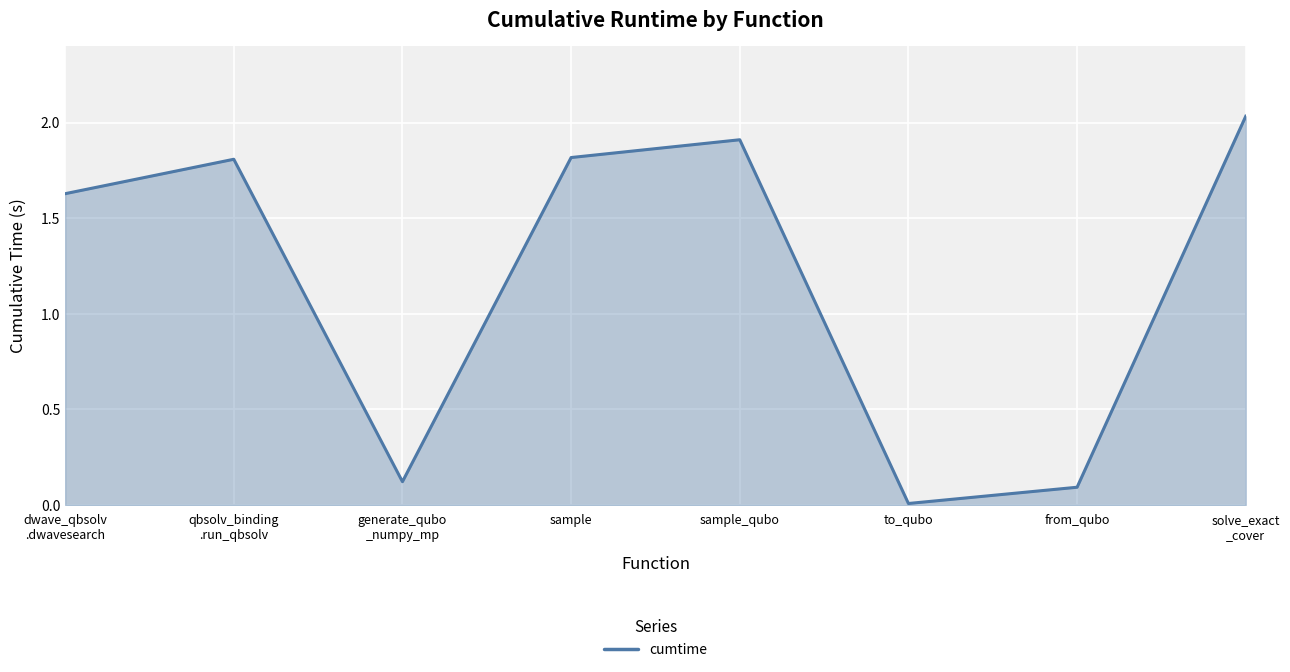

Is it true that the value at sample is 1.0?

False